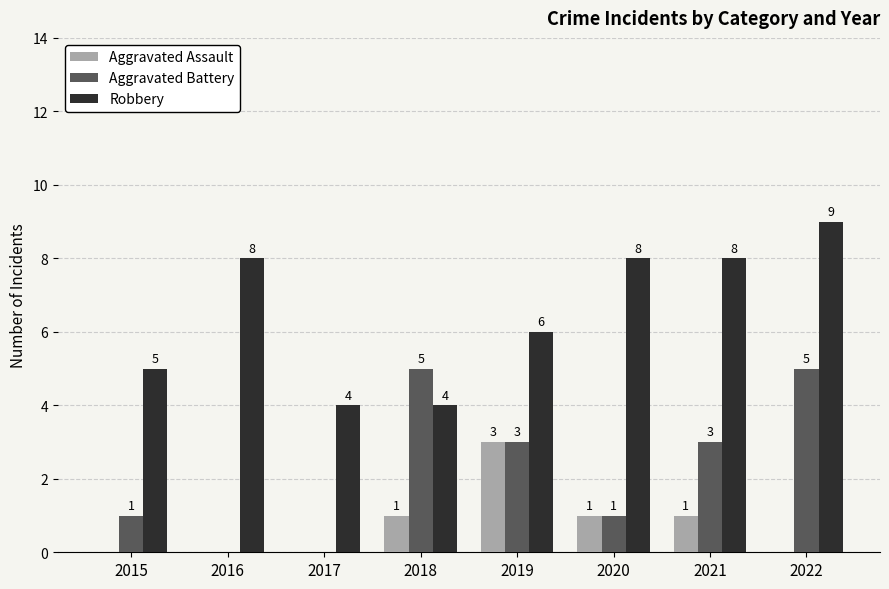

Reading left to right, what are all the values shown in this chart?

Aggravated Assault: 0	0	0	1	3	1	1	0
Aggravated Battery: 1	0	0	5	3	1	3	5
Robbery: 5	8	4	4	6	8	8	9